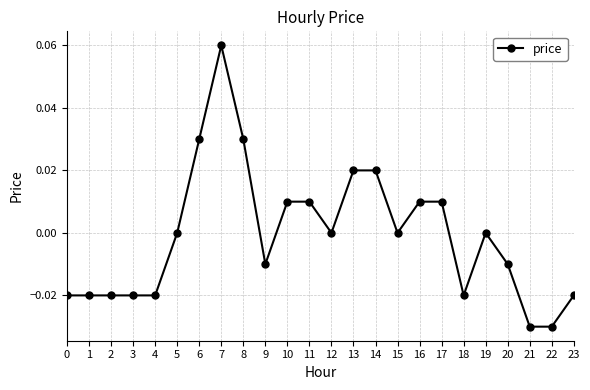

Which label corresponds to the largest value in the chart?

7